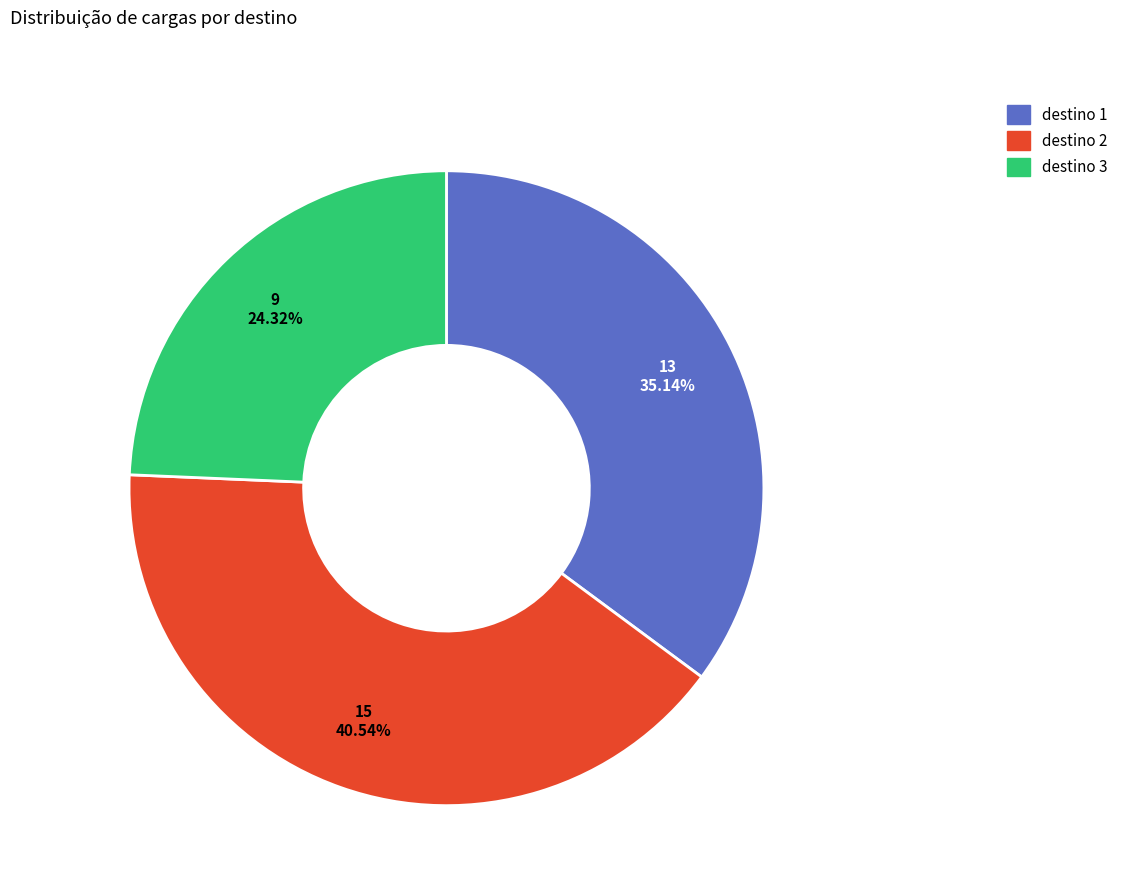

Does any single category account for the majority?

No